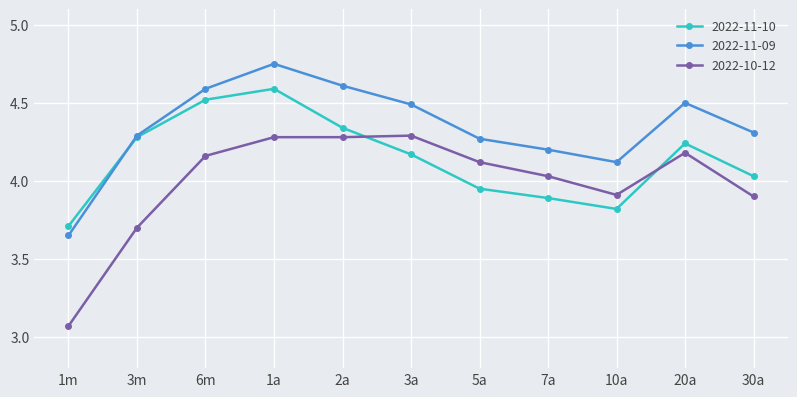

What is the difference between the highest and lowest values at 5a?

0.3